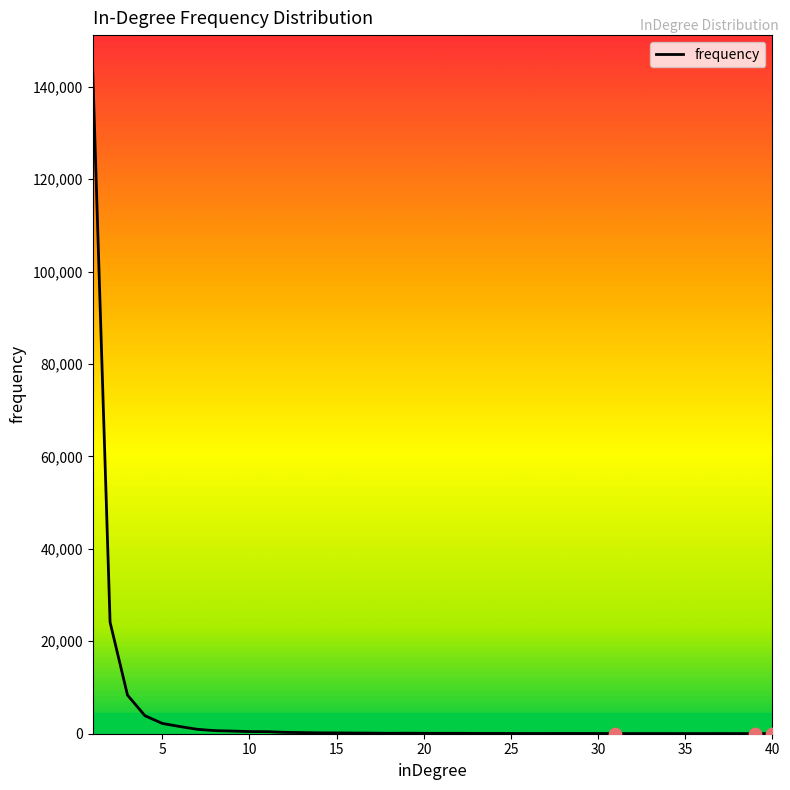

What is the greatest value displayed?

143964